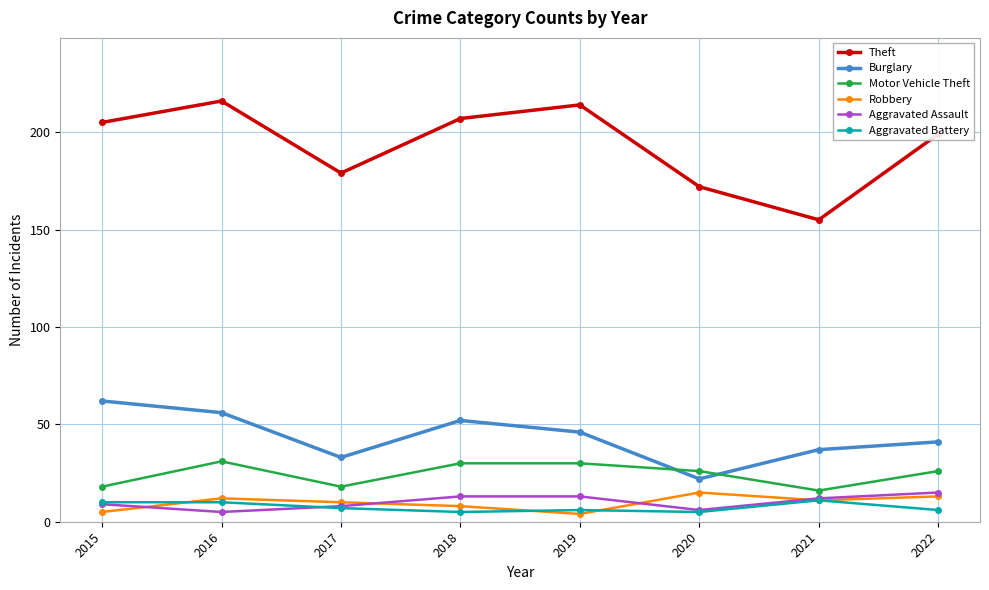

True or false: Robbery and Motor Vehicle Theft cross at least once.

False